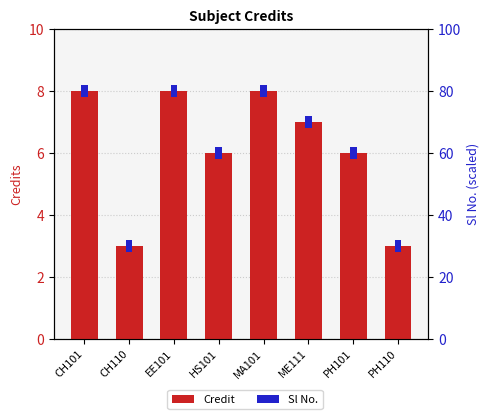

The value at HS101 is 6. True or false?

True